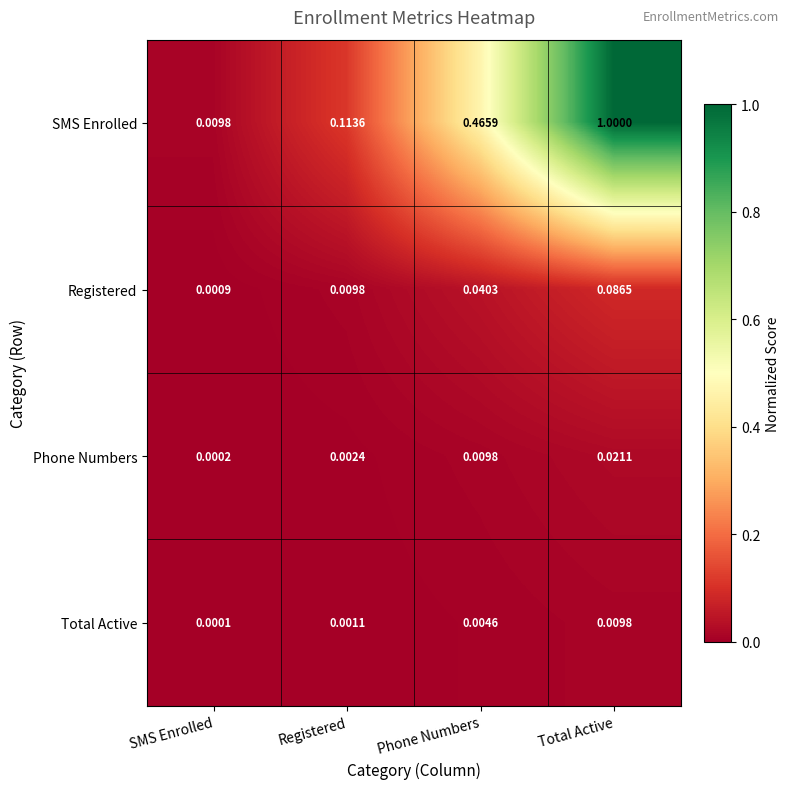

Which series has the largest range (max minus min)?

SMS Enrolled